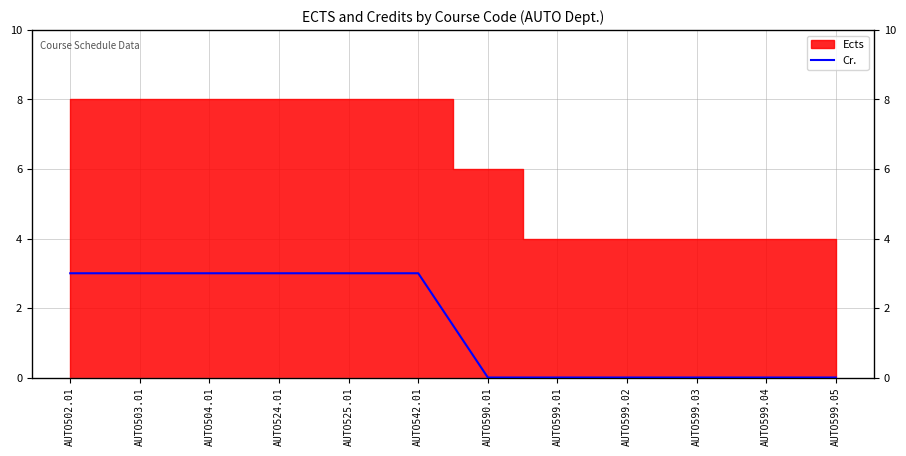

Reading left to right, extract all data points from this chart.

AUTO502.01=3	AUTO503.01=3	AUTO504.01=3	AUTO524.01=3	AUTO525.01=3	AUTO542.01=3	AUTO590.01=0	AUTO599.01=0	AUTO599.02=0	AUTO599.03=0	AUTO599.04=0	AUTO599.05=0